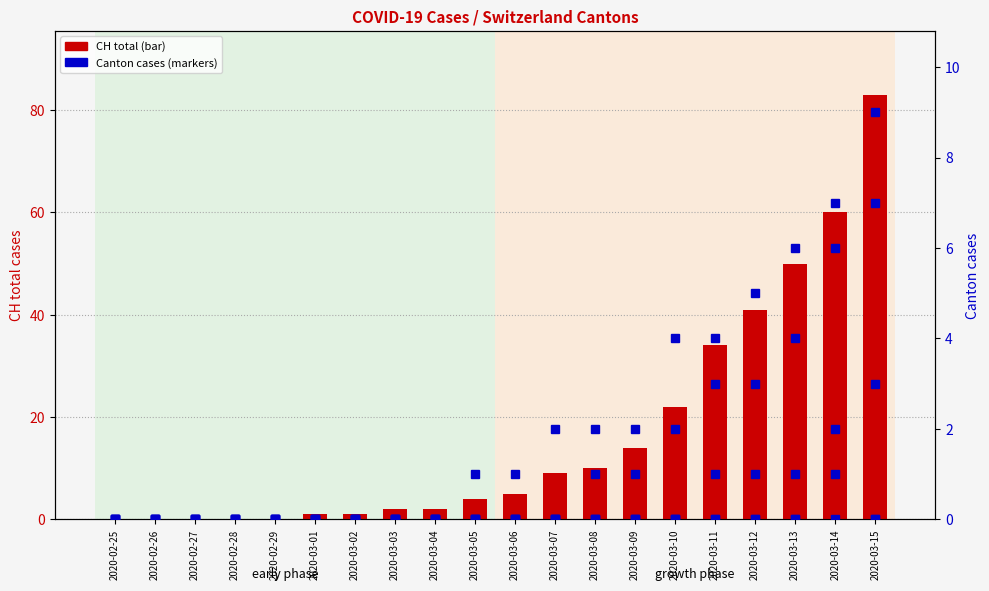

True or false: JU has a value of 0 at 2020-03-13.

False